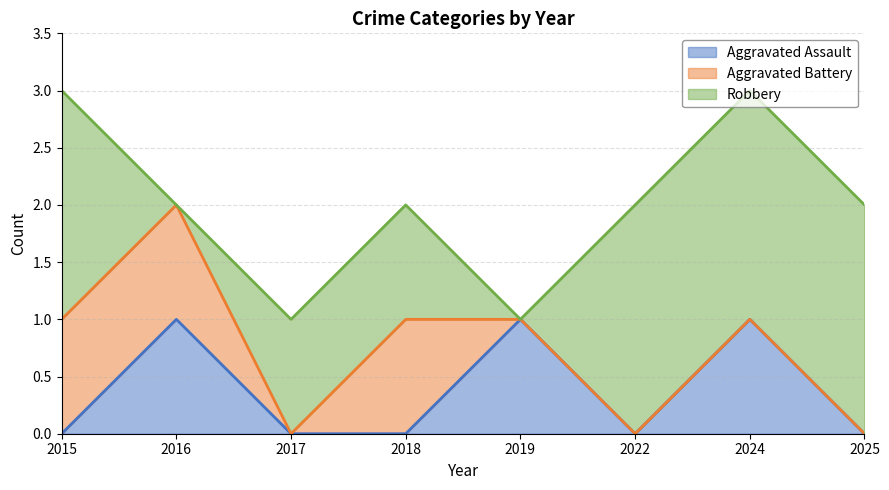

How many Aggravated Battery values are between 0 and 1?

8